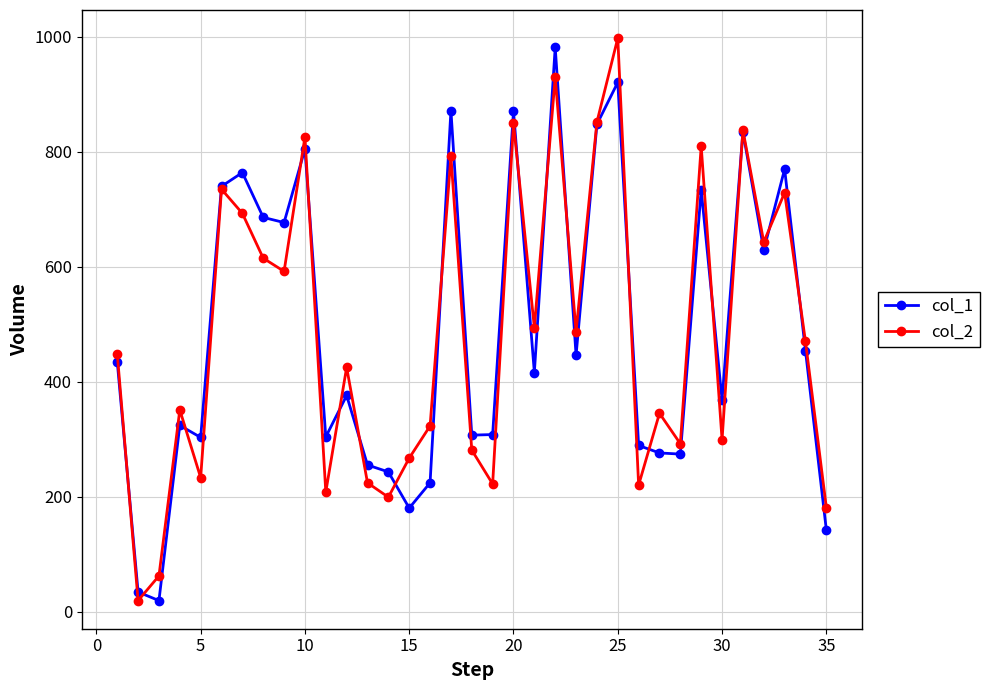

In col_2, how many points are higher than both neighbors (excluding endpoints)?

12